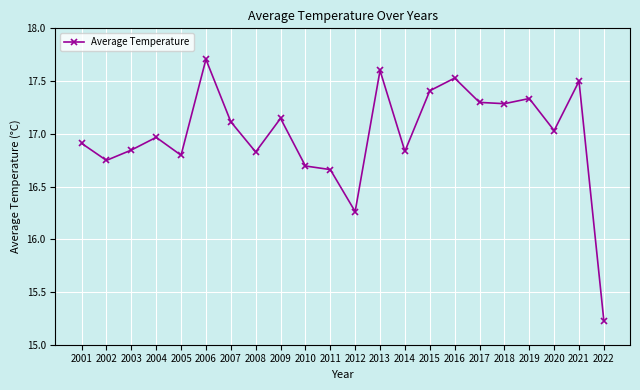

True or false: there are more than 0 points higher than both neighbors.

True